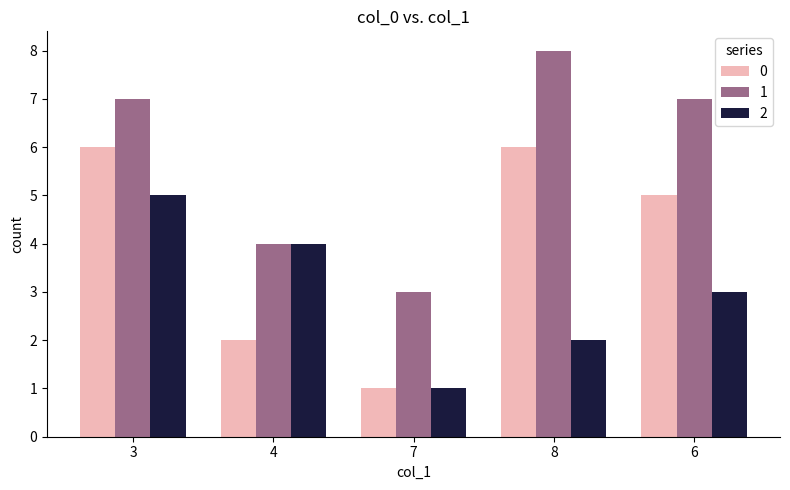

The 1 series shows 8 at 8. True or false?

True